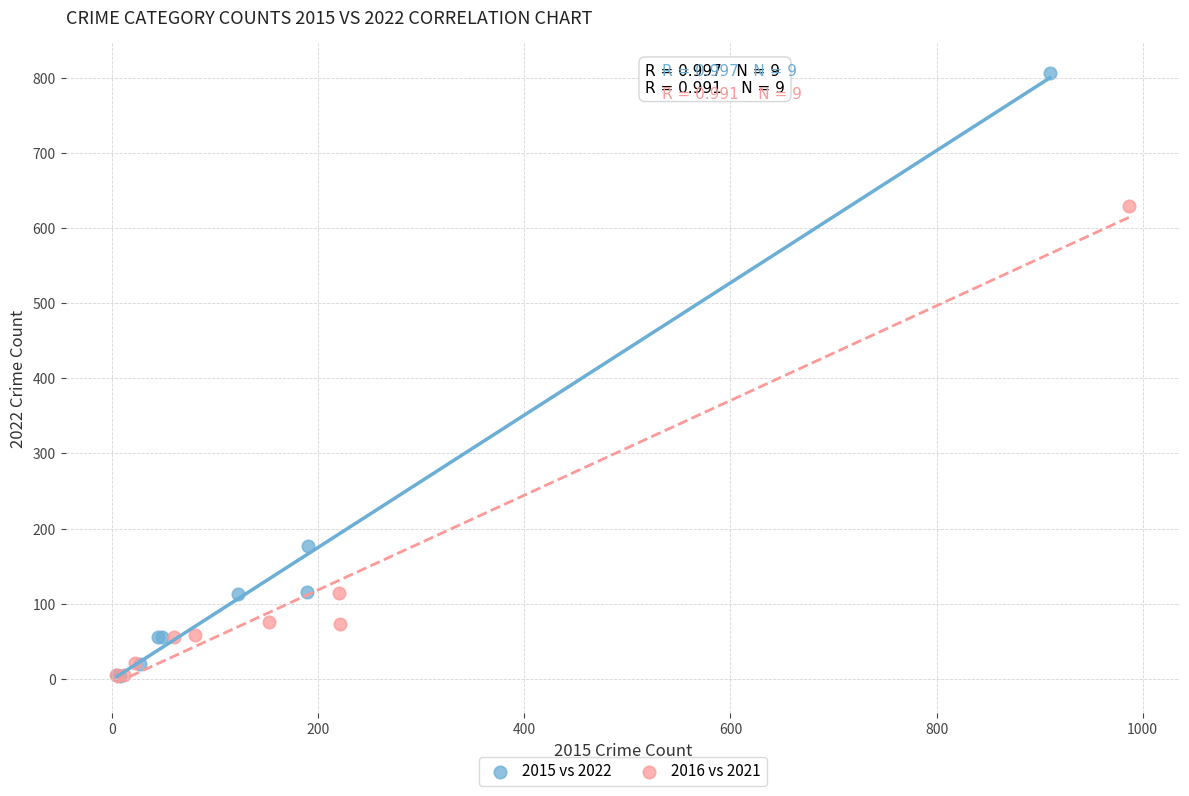

Which series reaches the maximum Y coordinate?

2015 vs 2022